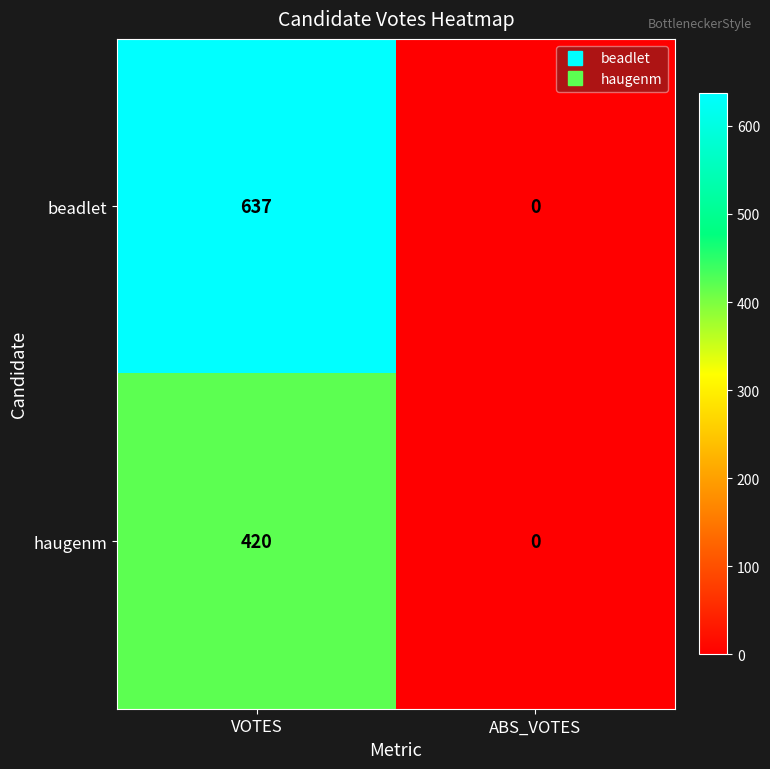

True or false: beadlet has a value of 637 at VOTES.

True